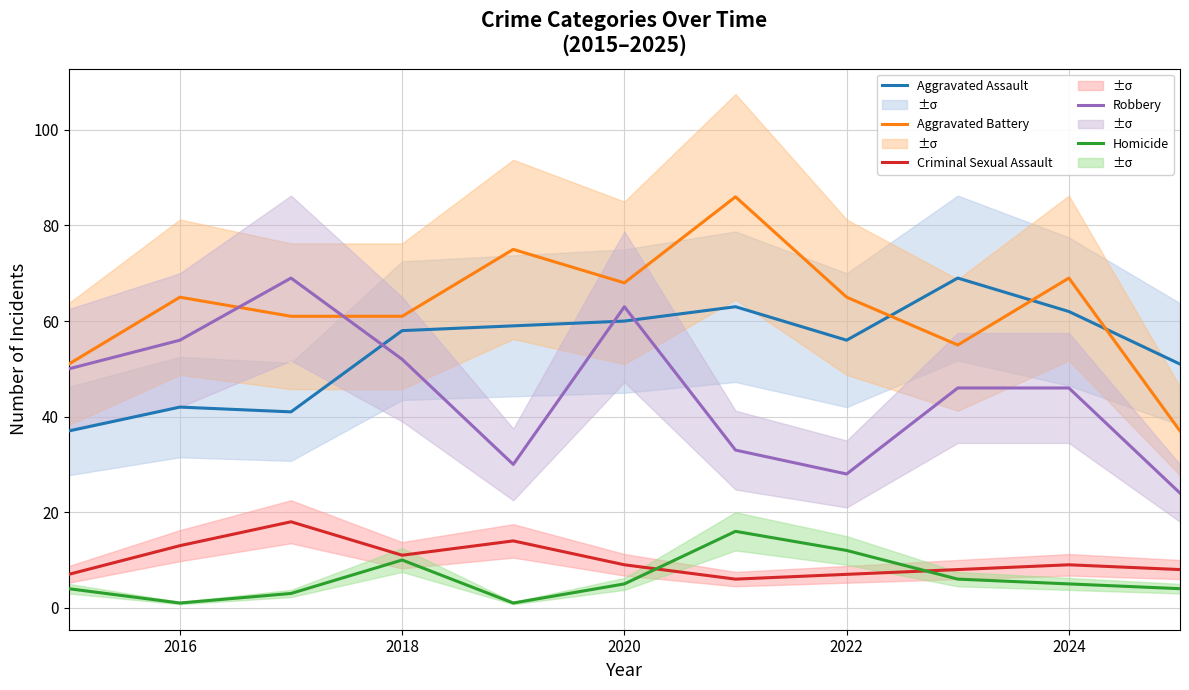

Where is the first local minimum for Criminal Sexual Assault?

2018